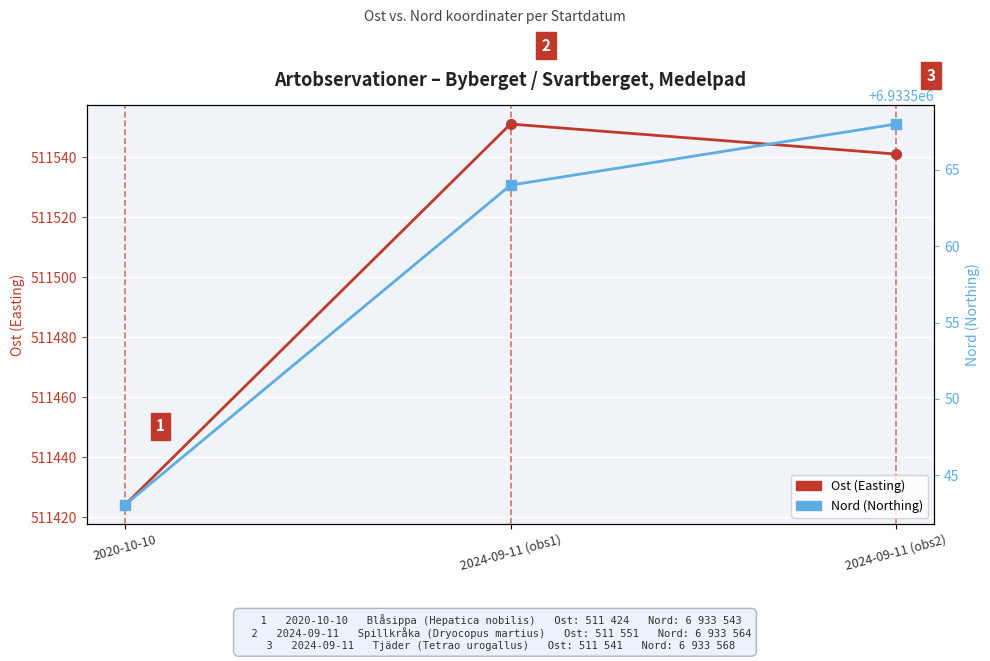

How many series are shown in this chart?

2